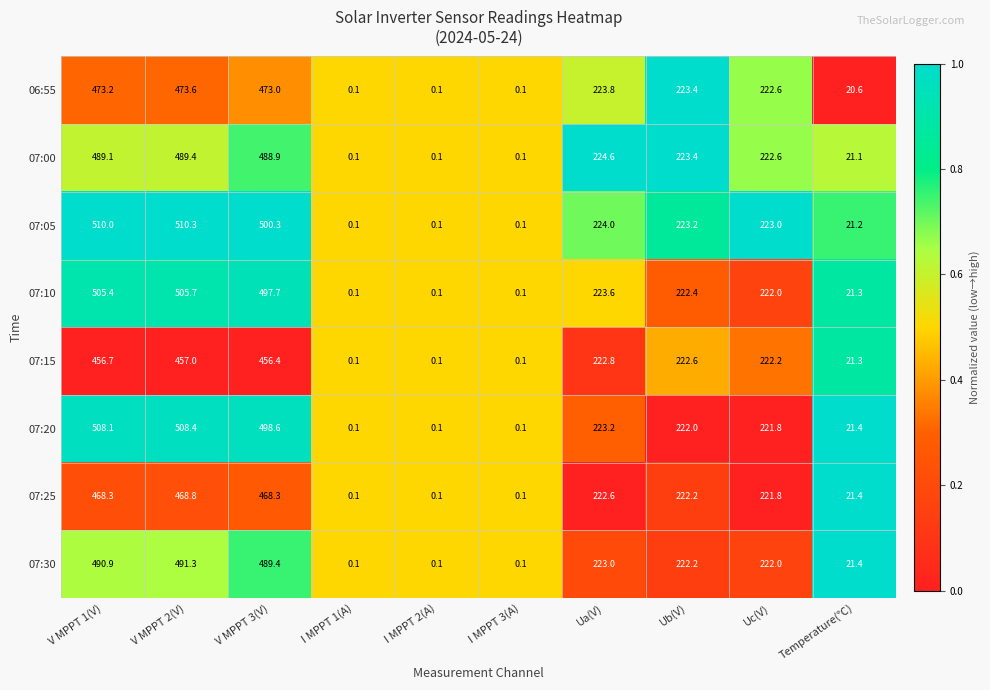

What is the maximum value shown in the chart?

510.3